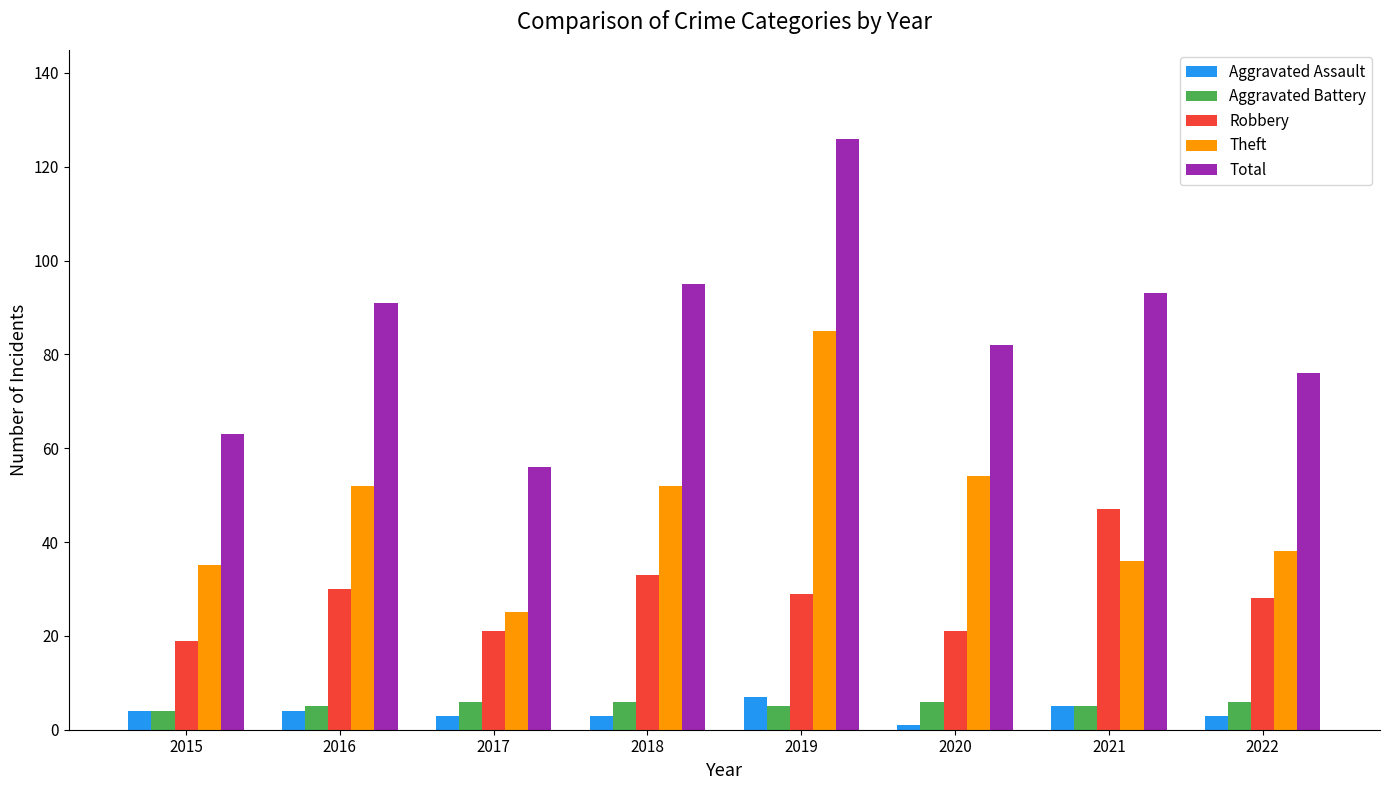

How many bars are there in total?

40